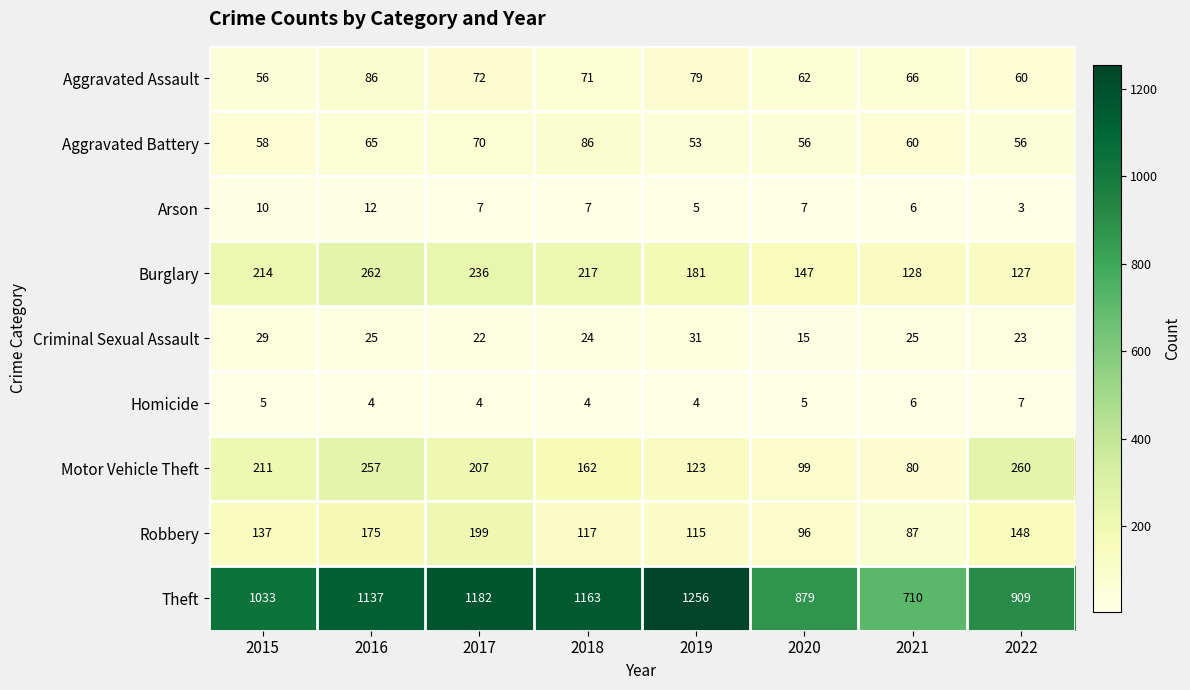

Which series has the widest spread of values?

Theft